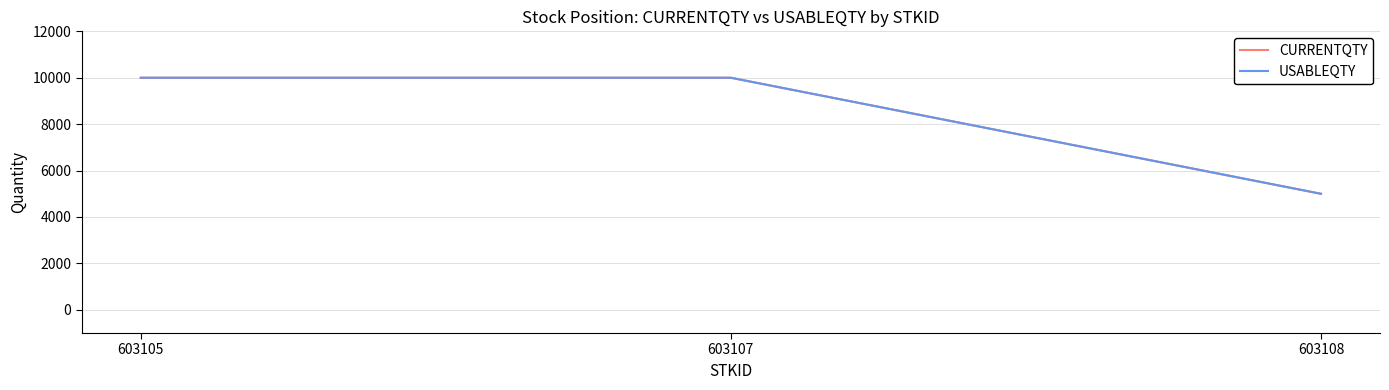

Does the chart have visible grid lines?

Yes